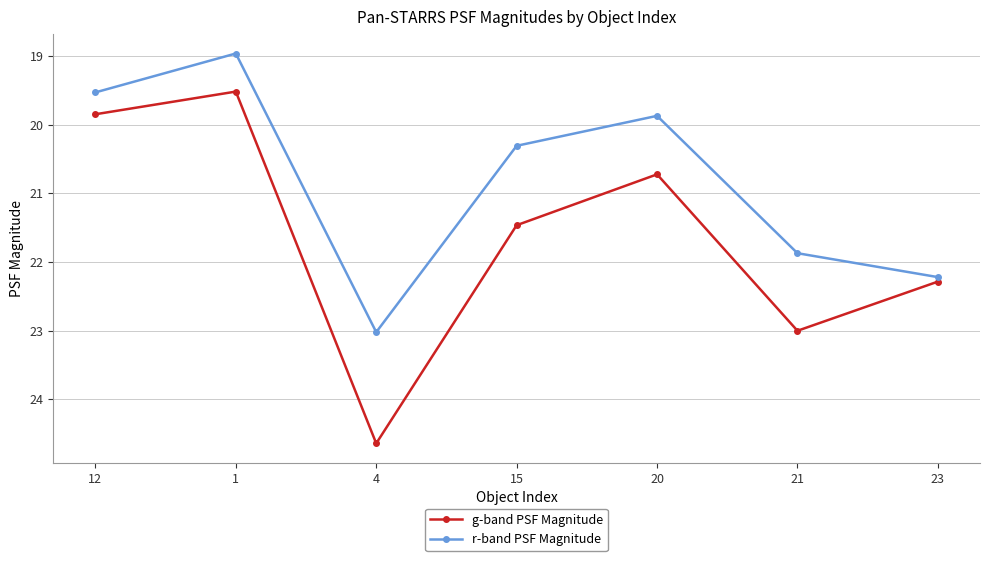

Rank the categories by r-band PSF Magnitude value from lowest to highest.

1, 12, 20, 15, 21, 23, 4